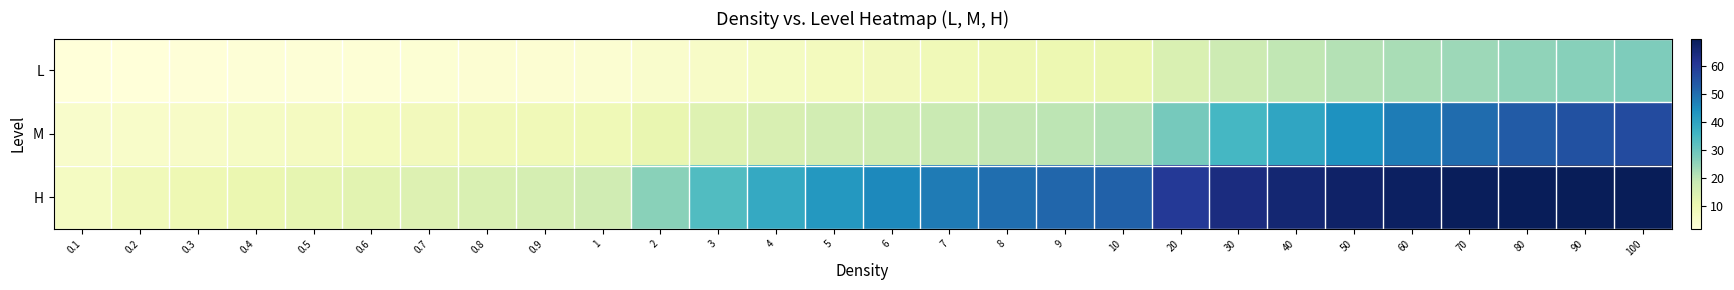

Which series changed the most between 0.4 and 9?

H